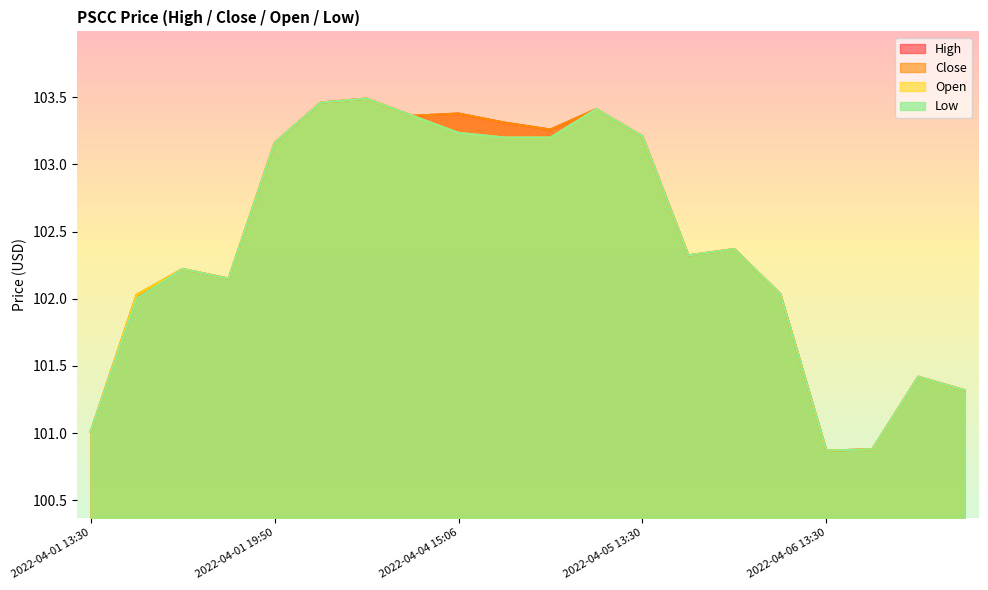

True or false: close and low intersect in this chart.

False